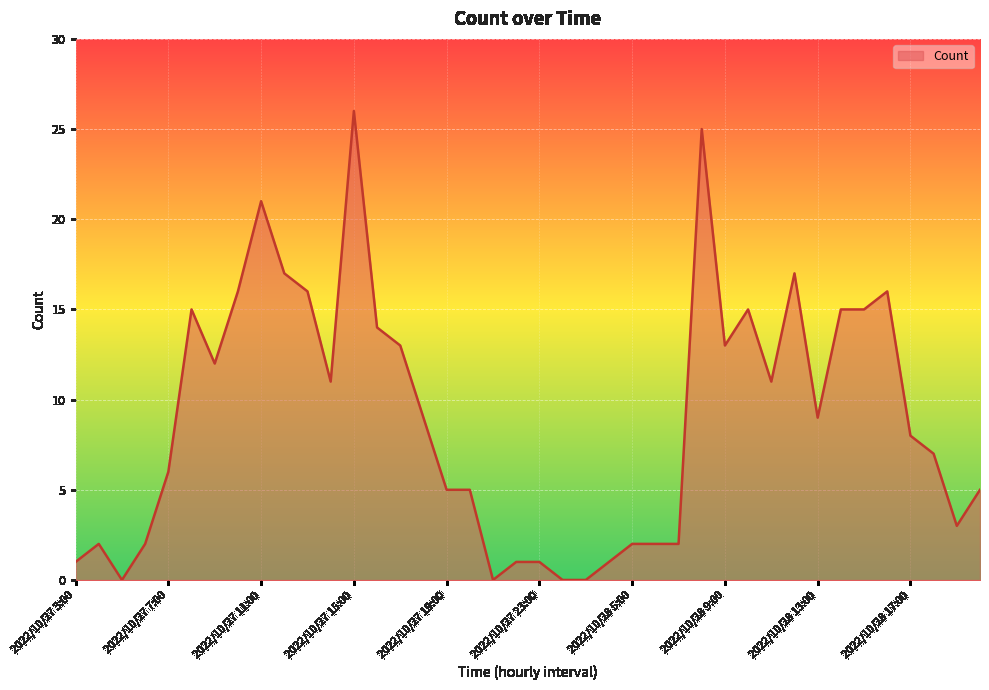

What is the difference between the maximum and minimum values?

26